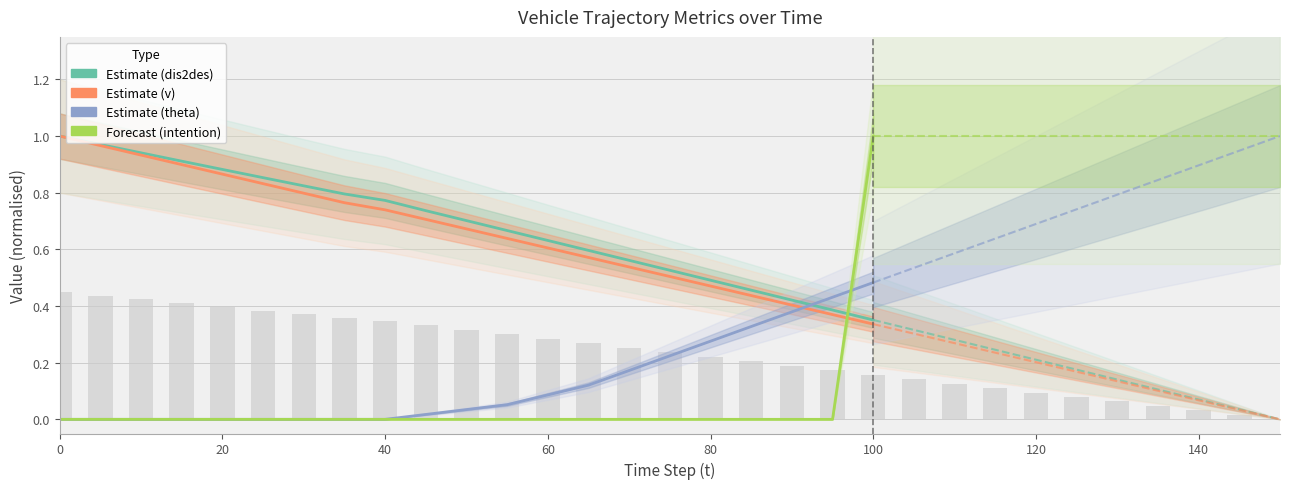

What is the difference between the maximum and second lowest values in the dis2des (Estimate) series?

0.6